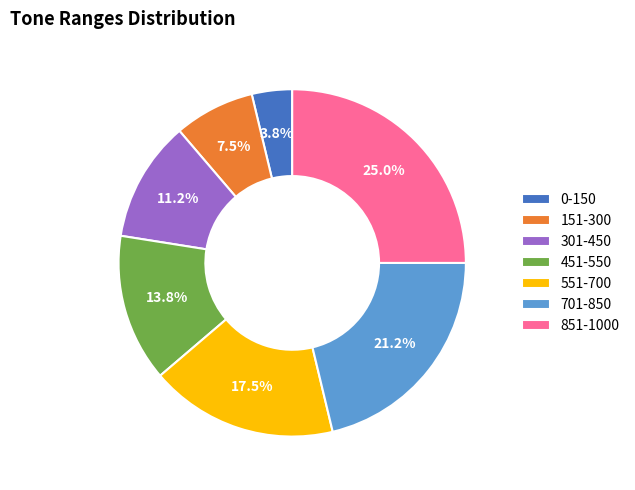

True or false: 301-450 accounts for 3% of the total.

False